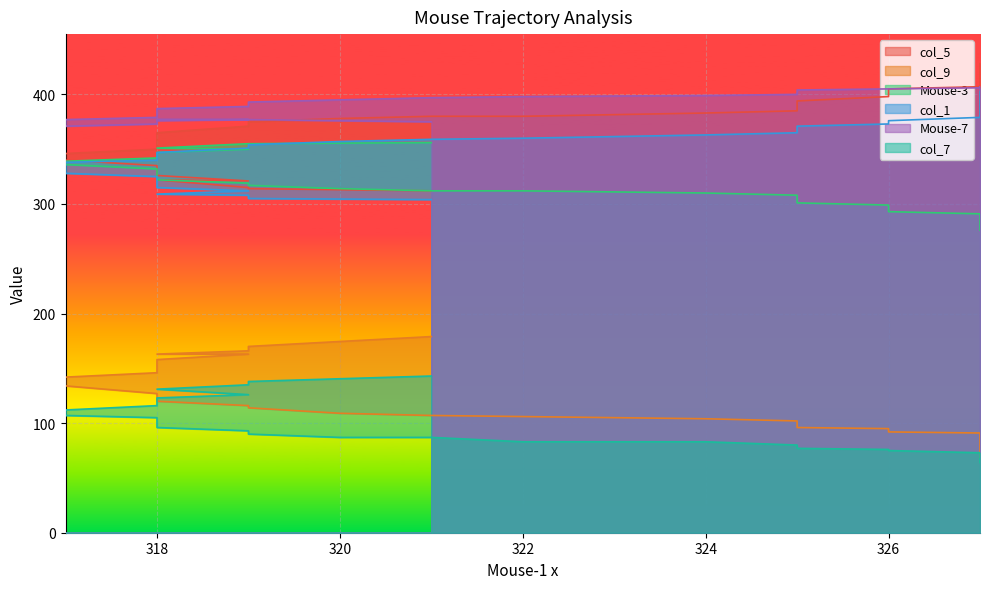

What is the approximate value of Mouse-7 at 317, to the nearest 5?

375